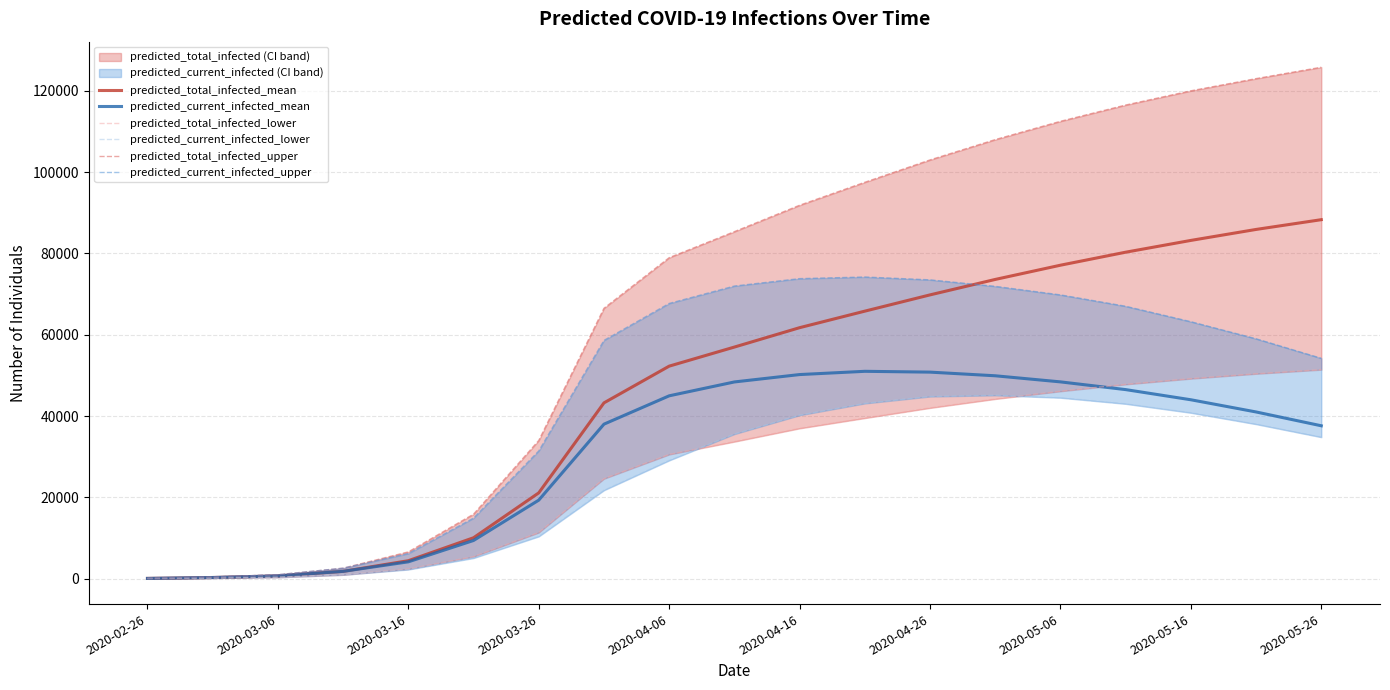

What is the highest value of the predicted_current_infected_mean series?

51000